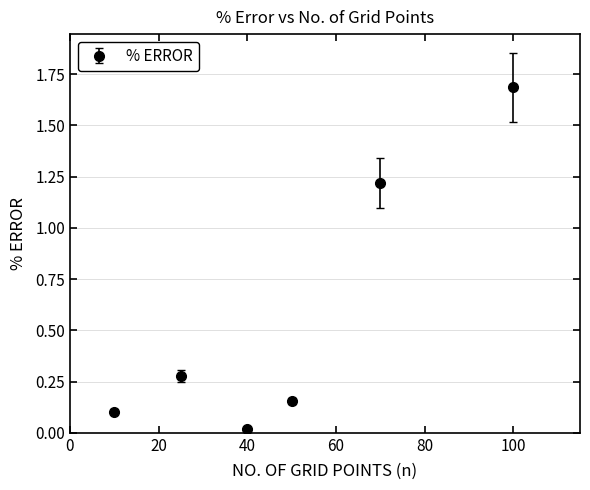

What is the value of the 6th point from the left?

1.7